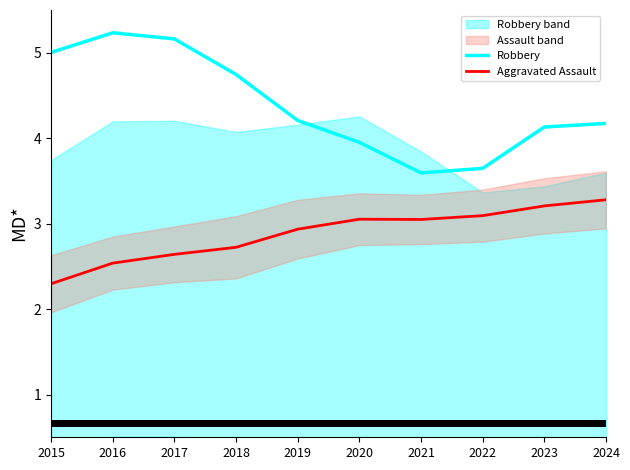

List the series in order of their peak value, highest first.

Robbery, Aggravated Assault